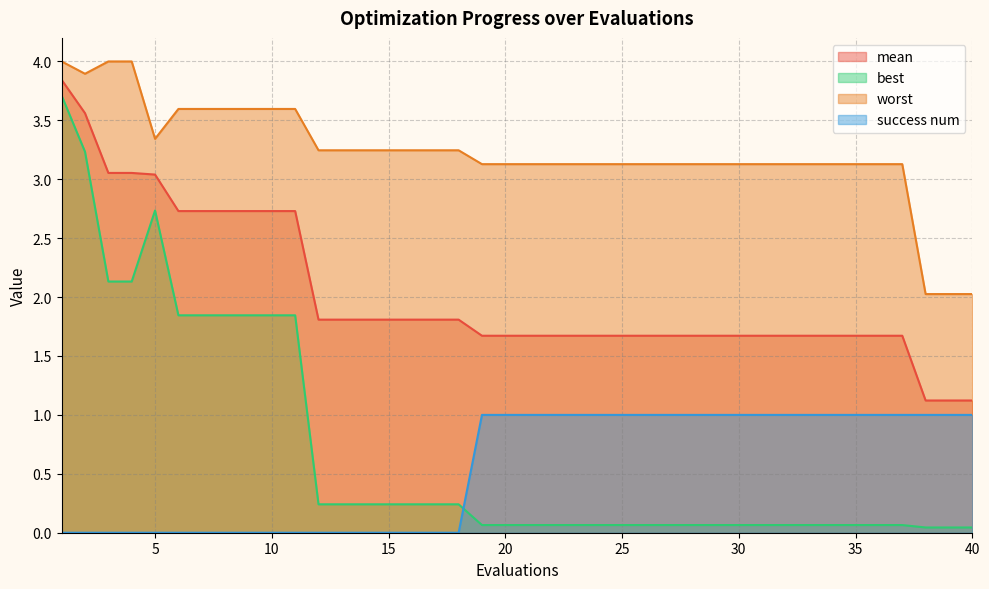

True or false: best has a value of 0.9 at 7.

False